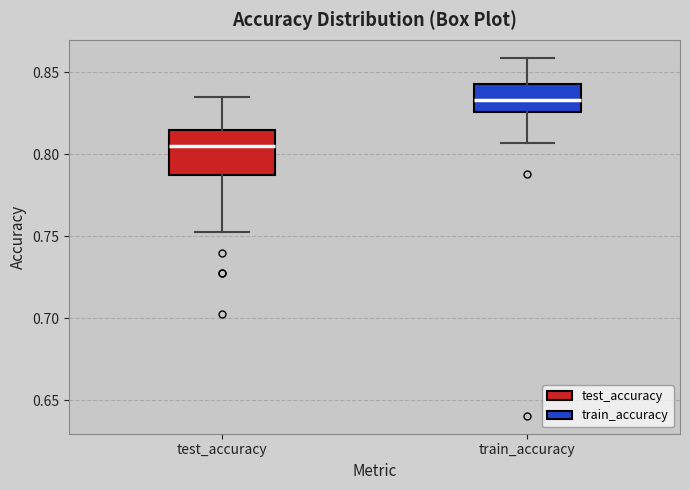

Reading left to right, read every box against the y-axis: the position of its median line, the range the box covers, and the ends of its whiskers. The values are not printed on the chart, so give them approximately, as read against the axis.

test_accuracy: median 0.805, box 0.790 to 0.815, whiskers 0.750 to 0.835
train_accuracy: median 0.835, box 0.825 to 0.845, whiskers 0.805 to 0.860